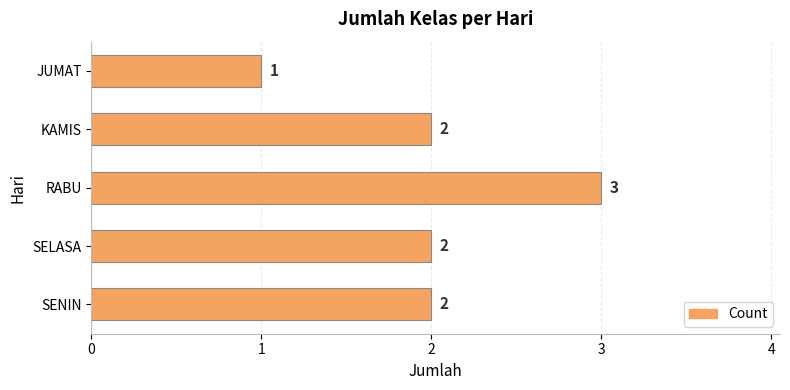

What is the difference between the second highest and minimum values?

1